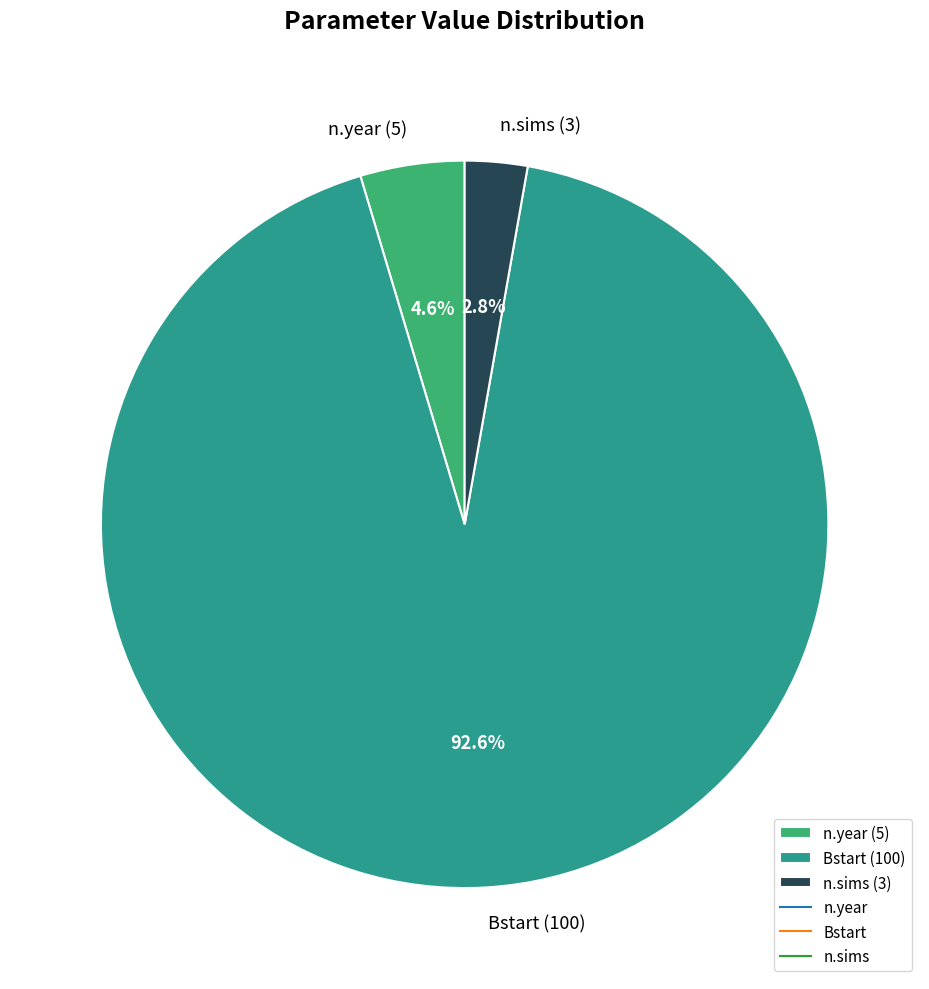

What portion of the pie excludes n.sims?

97.2%